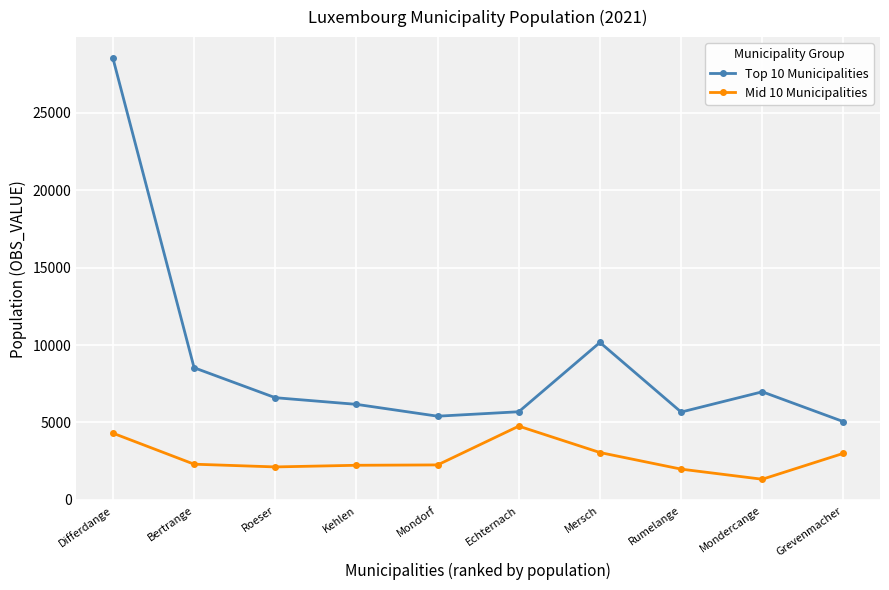

List the series in order of their peak value, highest first.

Top 10 Municipalities, Mid 10 Municipalities